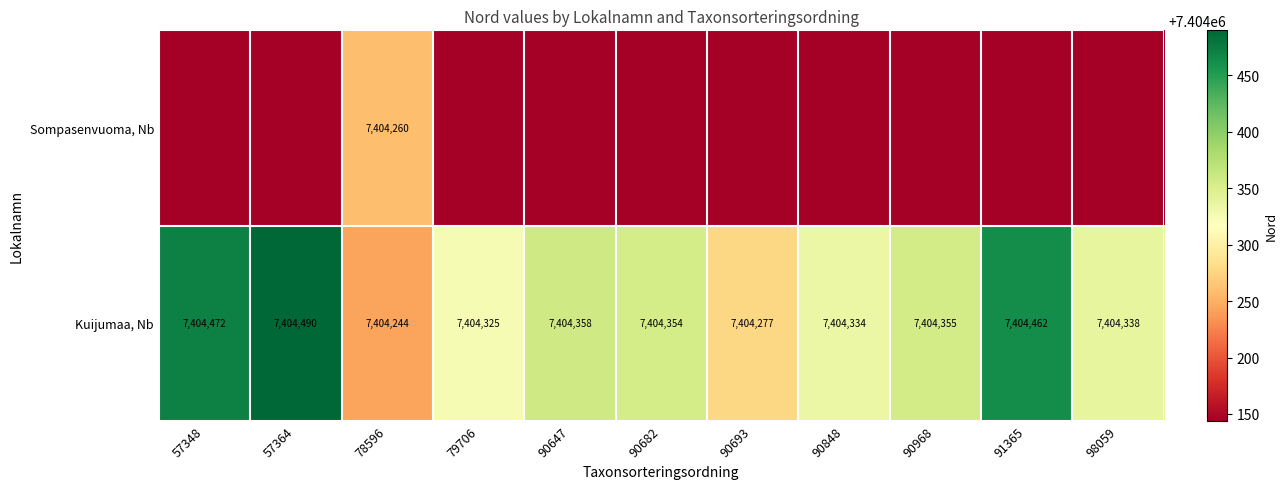

The Sompasenvuoma, Nb series shows 7404260 at 78596. True or false?

True